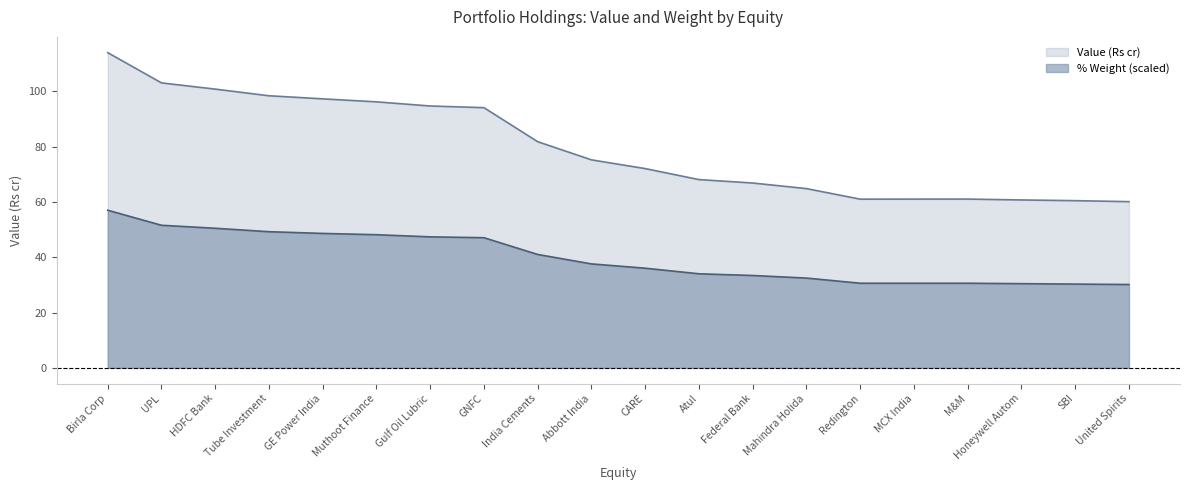

Reading left to right, what are all the values shown in this chart?

Value (Rs cr): 114.0	103.1	100.8	98.4	97.3	96.2	94.7	94.1	81.8	75.2	72.1	68.1	66.8	64.8	61.0	61.0	61.0	60.7	60.5	60.1
% Weight: 57.0	51.6	50.5	49.2	48.6	48.2	47.4	47.1	41.0	37.6	36.0	34.0	33.4	32.5	30.6	30.6	30.6	30.4	30.3	30.1